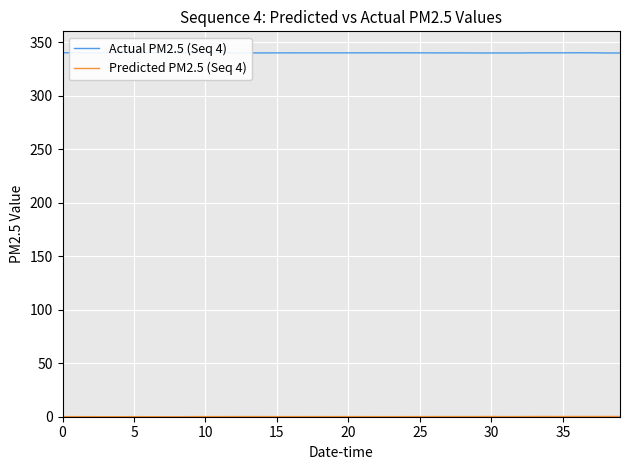

Which series has the largest total across all categories?

Actual PM2.5 (Seq 4)